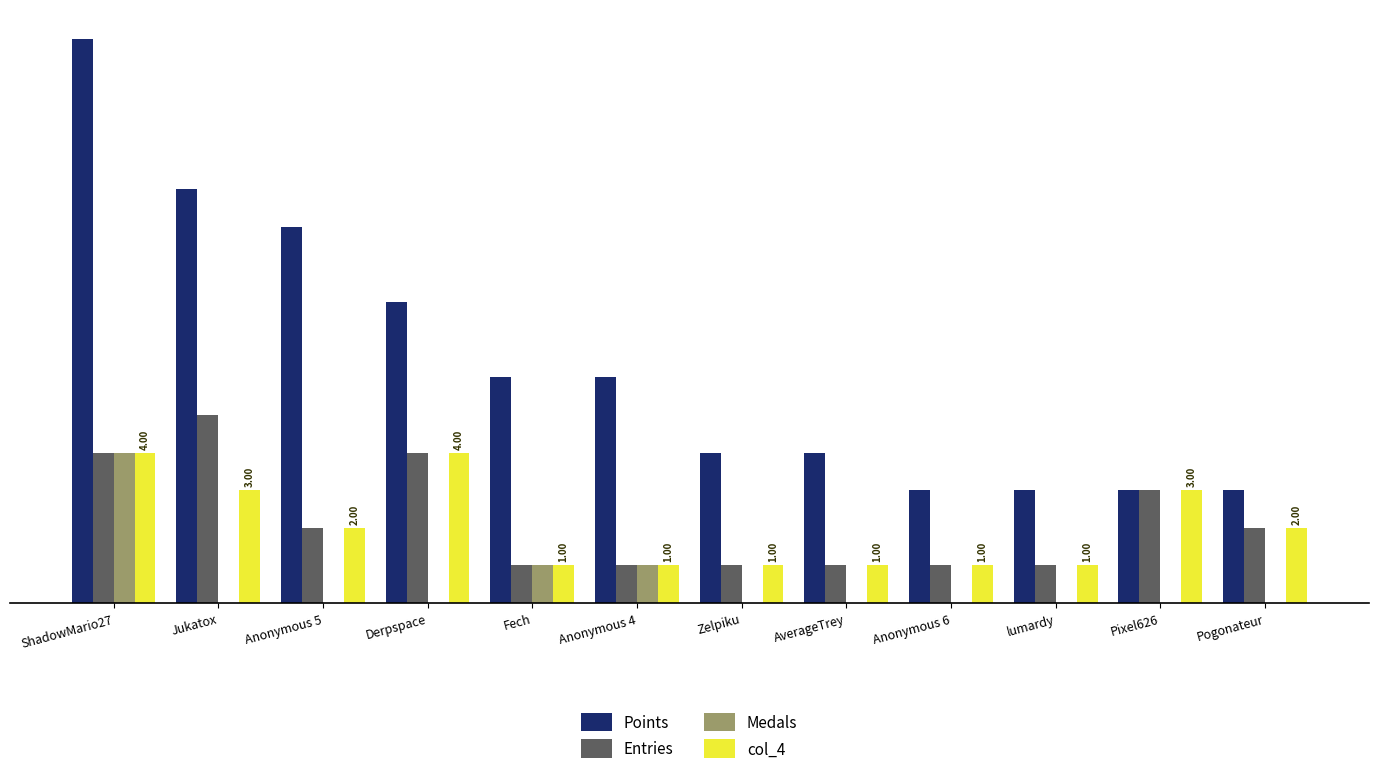

What is the sum of the Points values at Jukatox and ShadowMario27?

26